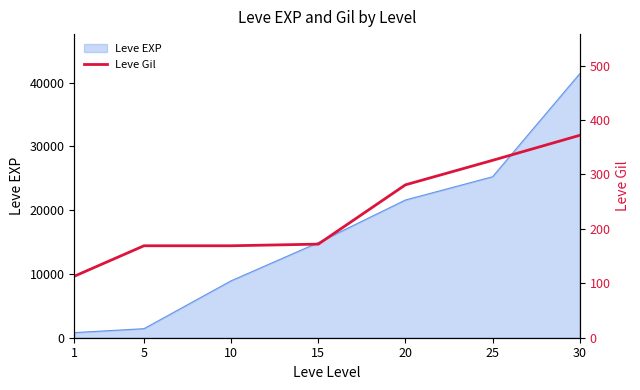

True or false: there are more than 0 points higher than both neighbors.

False